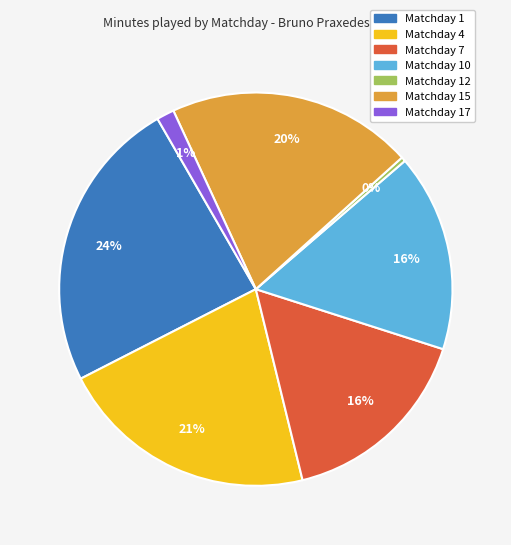

To the nearest percent, what is the average slice percentage?

14%